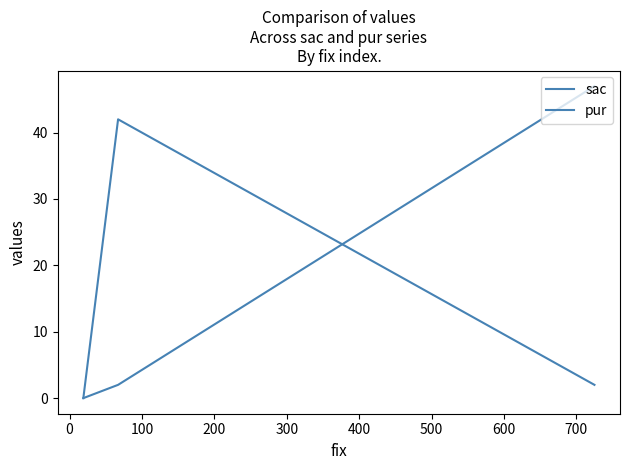

Rank the series by their maximum value, from lowest to highest.

sac, pur